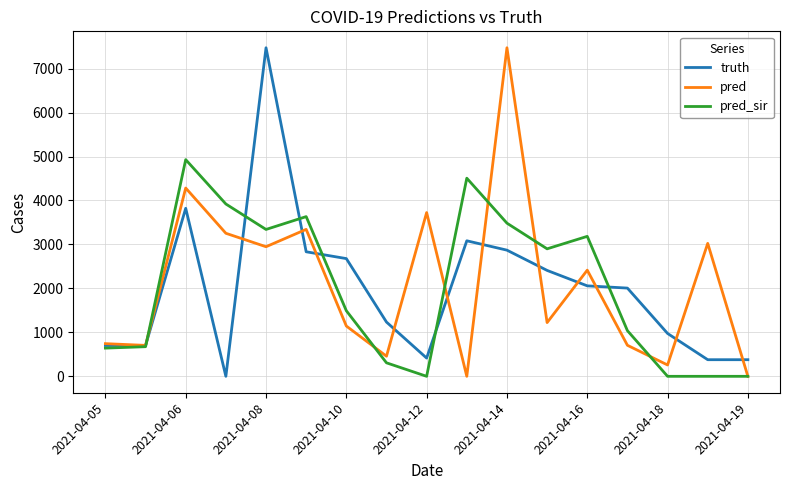

What is the maximum value for pred_sir?

4929.0